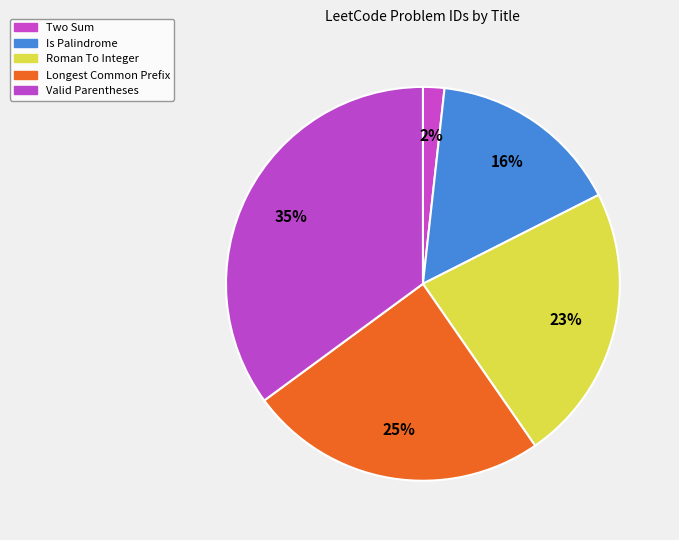

The Is Palindrome slice represents 26% of the pie. True or false?

False